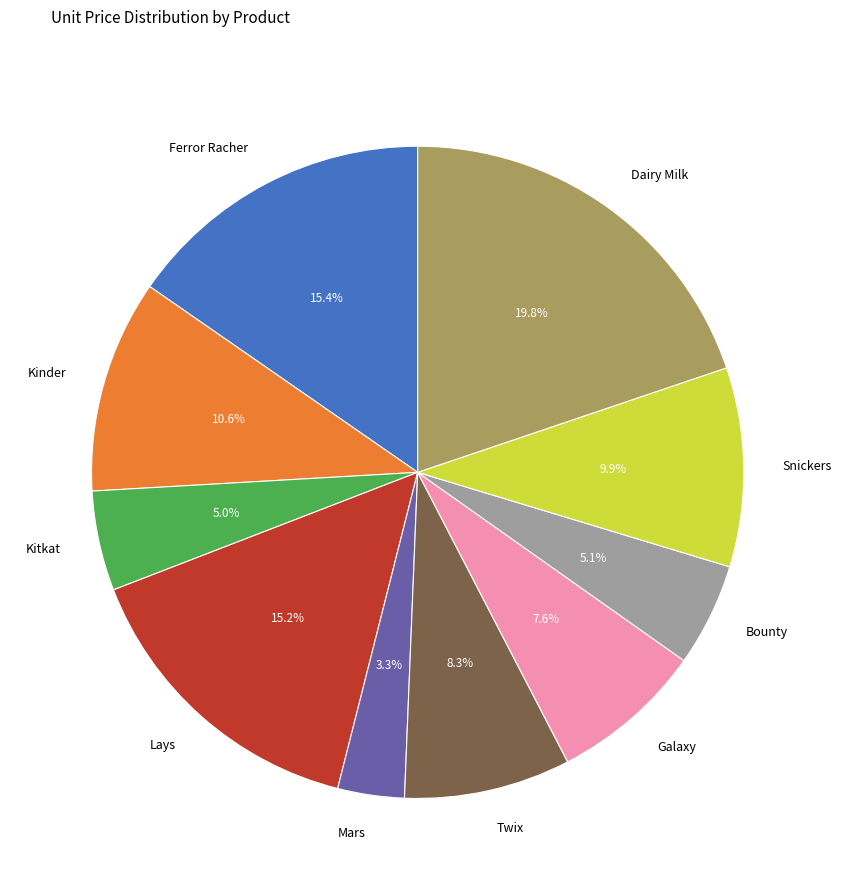

To the nearest percent, what is the difference between the Galaxy and Kitkat slice percentages?

3%